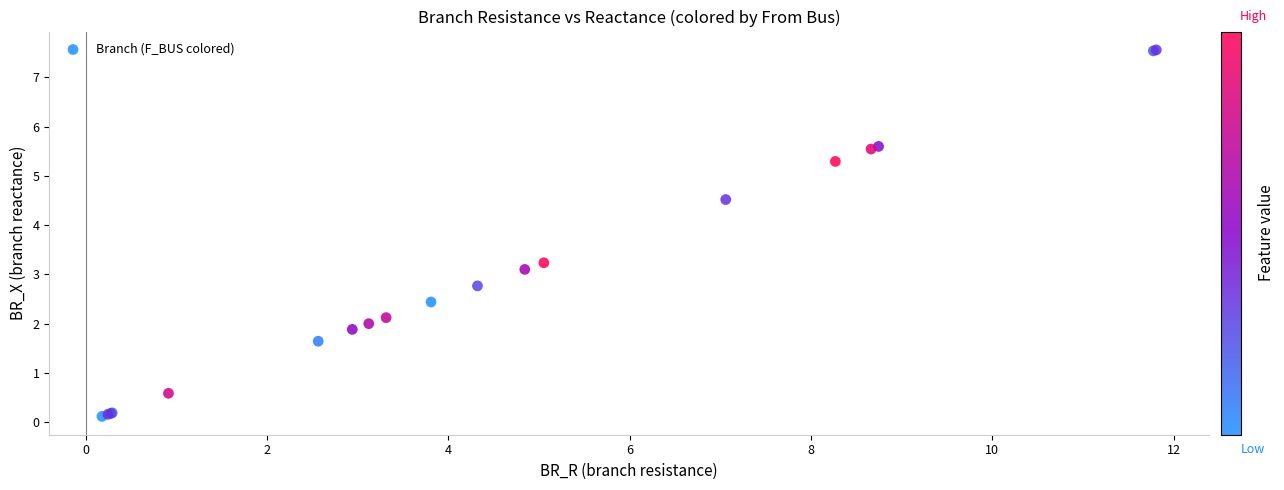

What Y value in the scatter plot is closest to 3?

3.1